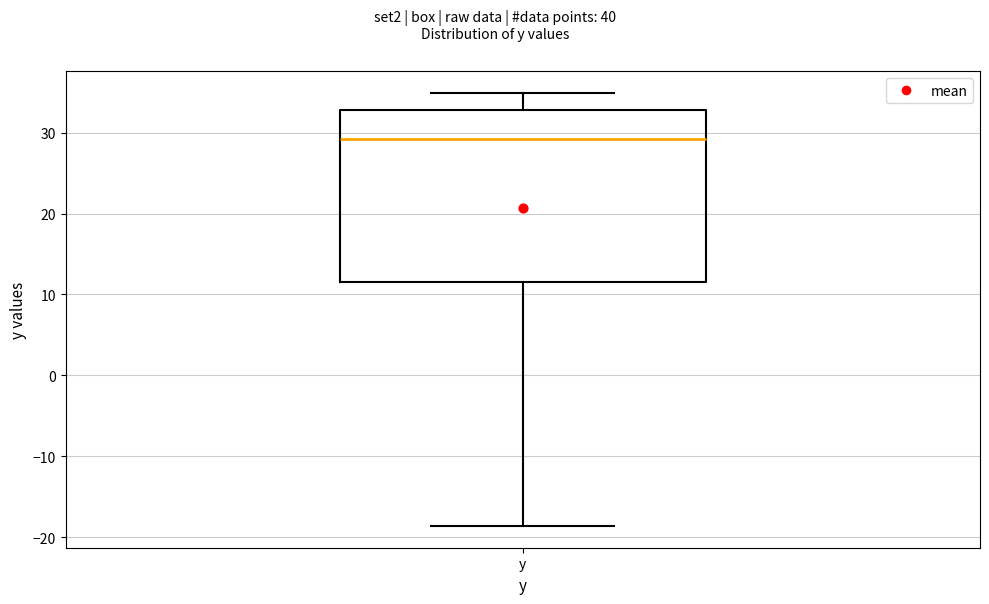

Read this box plot against the y-axis: the position of the median line, the range covered by the box, and the ends of both whiskers. The values are not printed on the chart, so give them approximately, as read against the axis.

median 29, box 12 to 33, whiskers -19 to 35